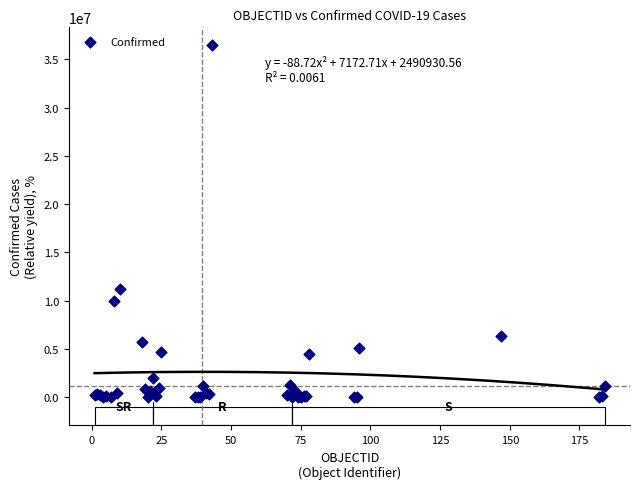

What Y value in the scatter plot is closest to 18242432?

11205520